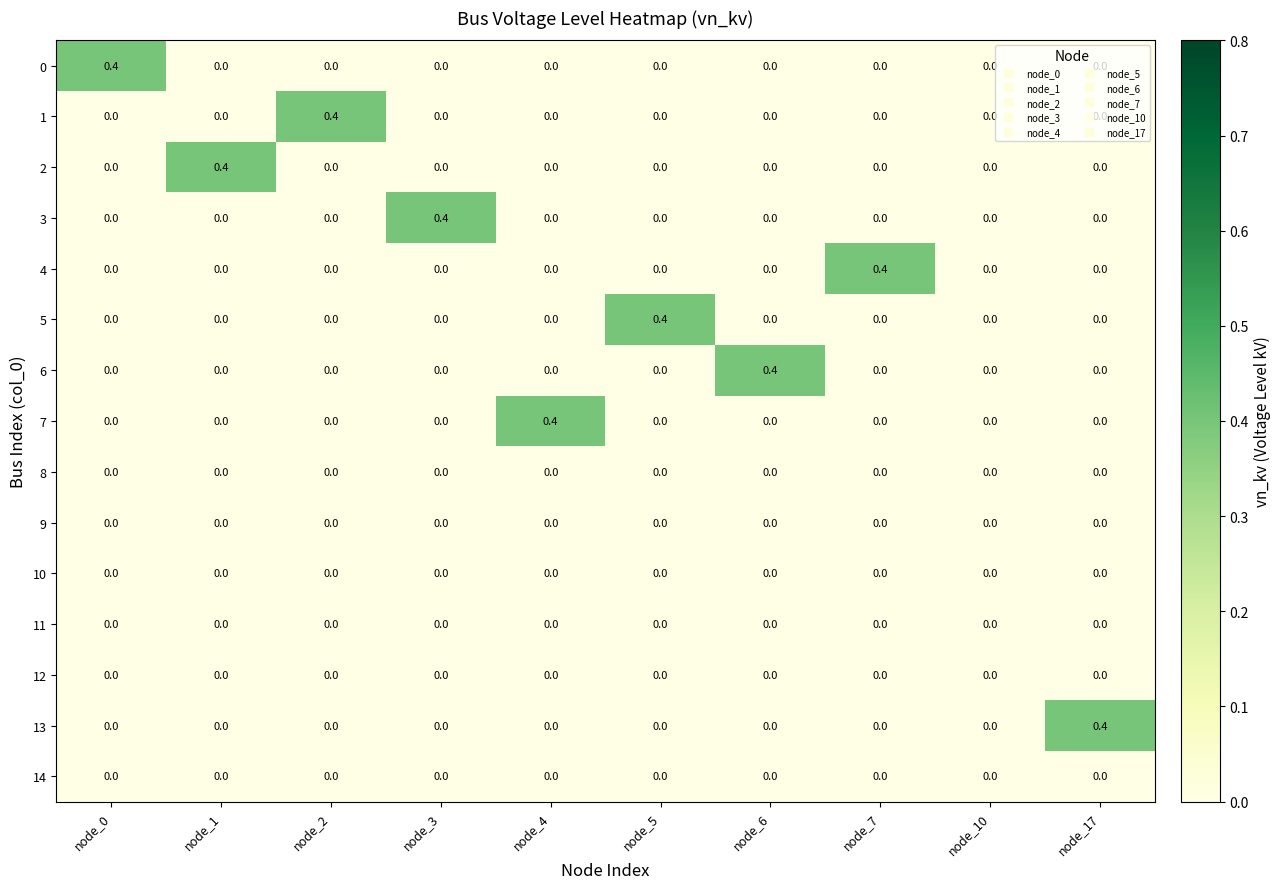

The 2 series shows 0.0 at node_2. True or false?

True